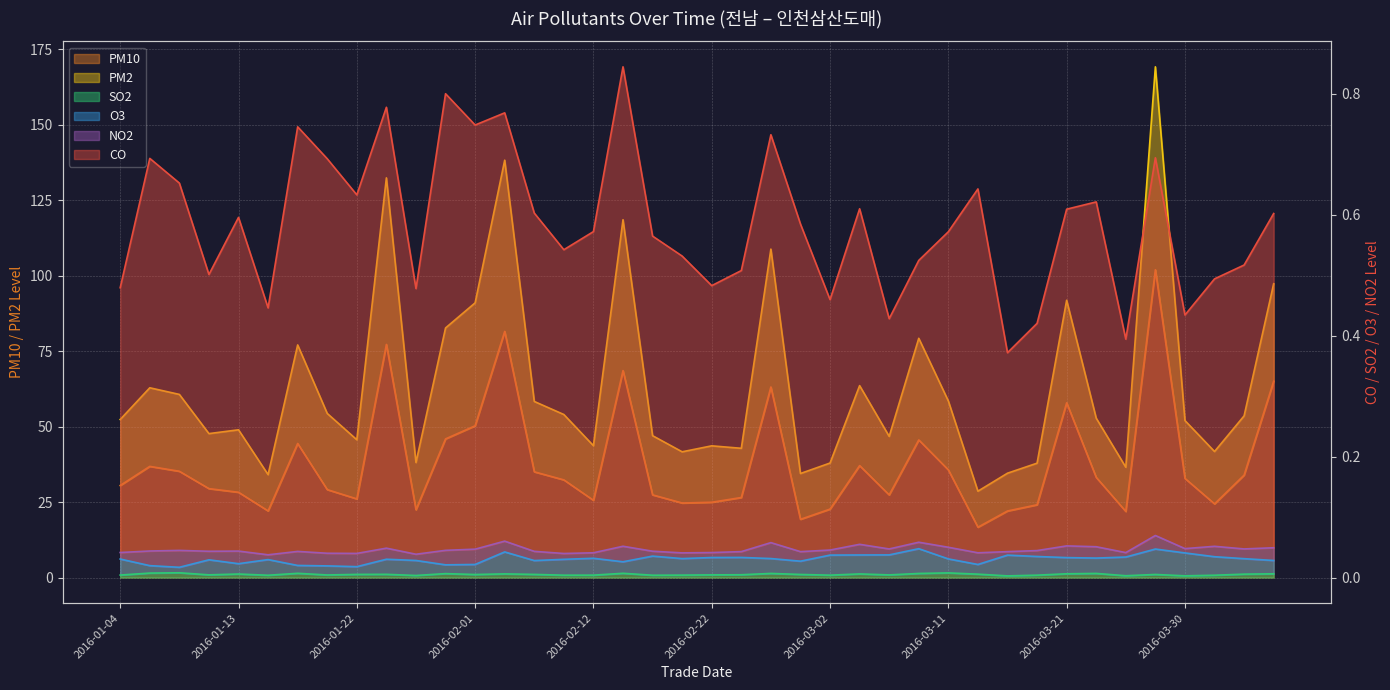

What is the total value across all series at 2016-03-04?

101.3